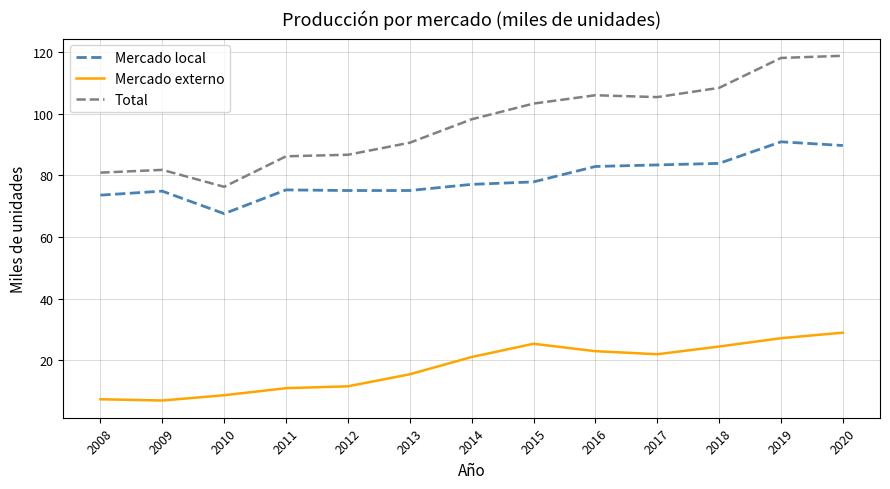

What is the difference between the Mercado local values at 2019 and 2011?

15.6